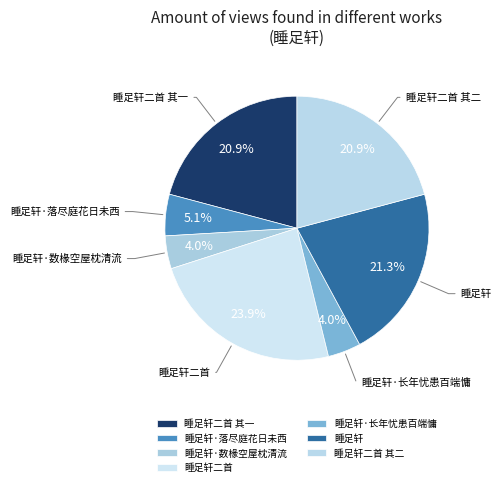

Is the sum of 睡足轩·落尽庭花日未西 and 睡足轩 greater than half?

No